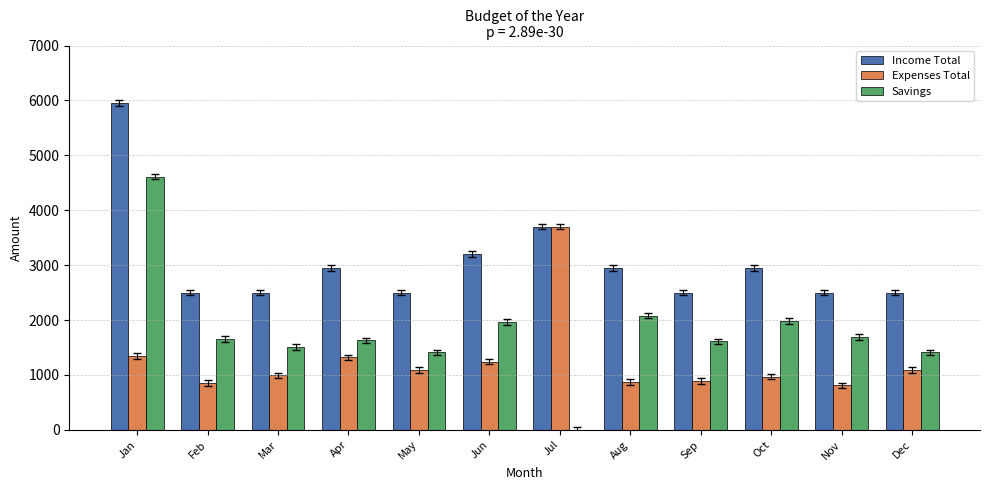

At which label is Income Total closest to 4225?

Jul